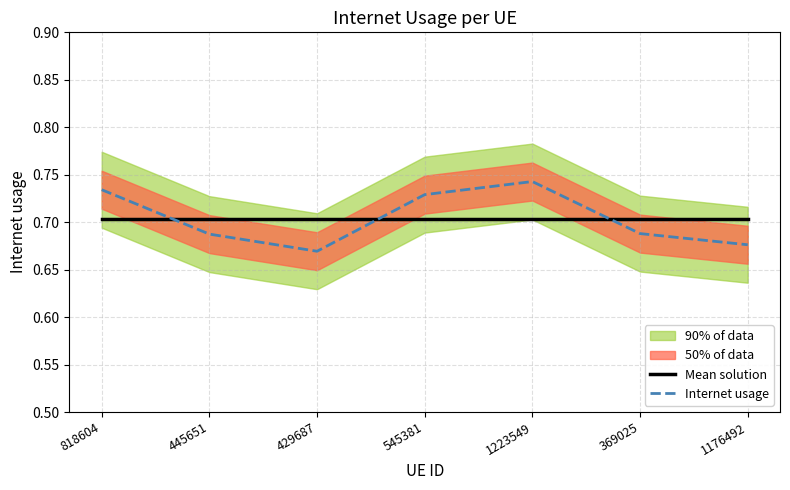

Is it true that Mean solution equals 0.2 at 1223549?

False